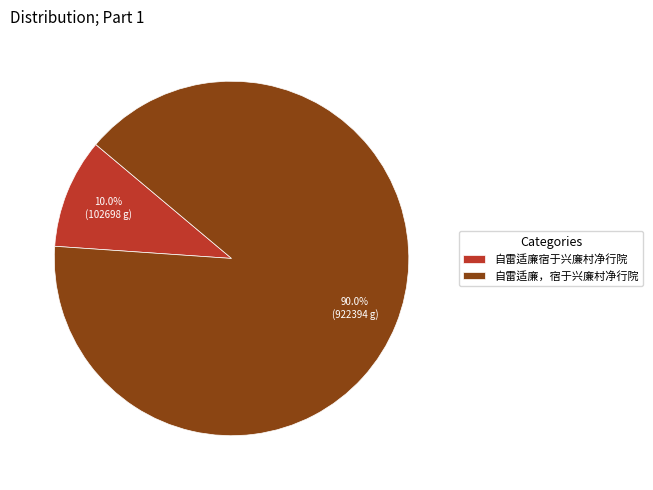

To the nearest percent, what is the average slice percentage?

50%